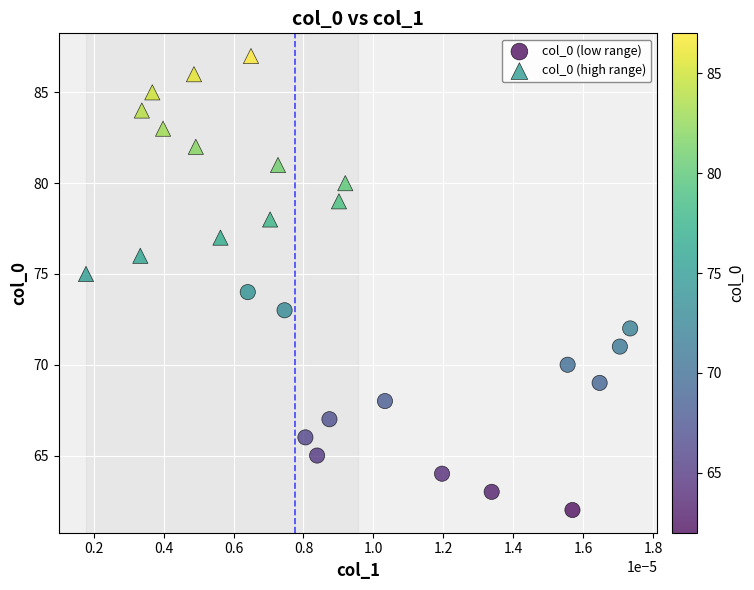

Which series contains the highest Y value?

col_0 (high range)